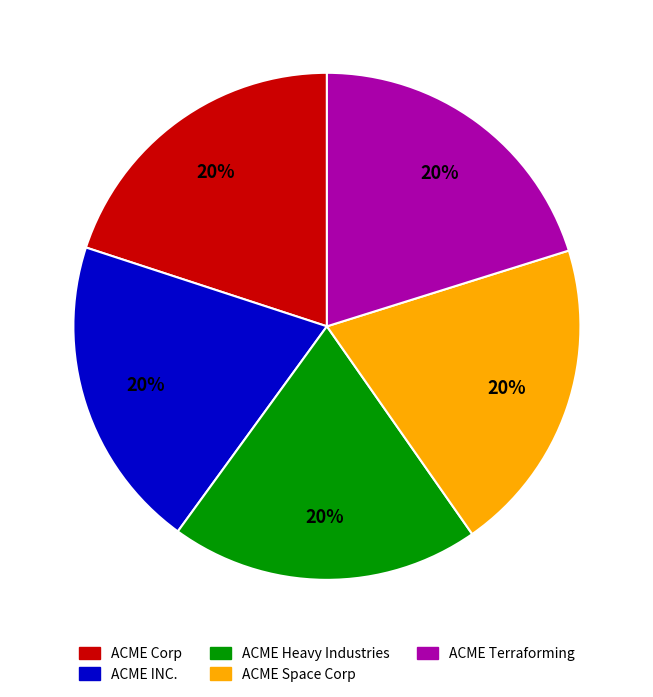

Combined, do ACME Space Corp and ACME Corp account for over 50%?

No